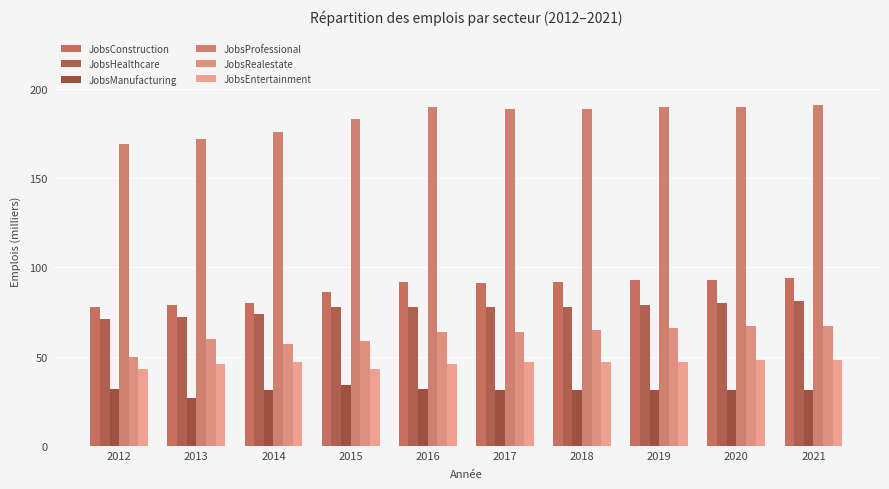

Which label corresponds to the largest value in the chart?

2021